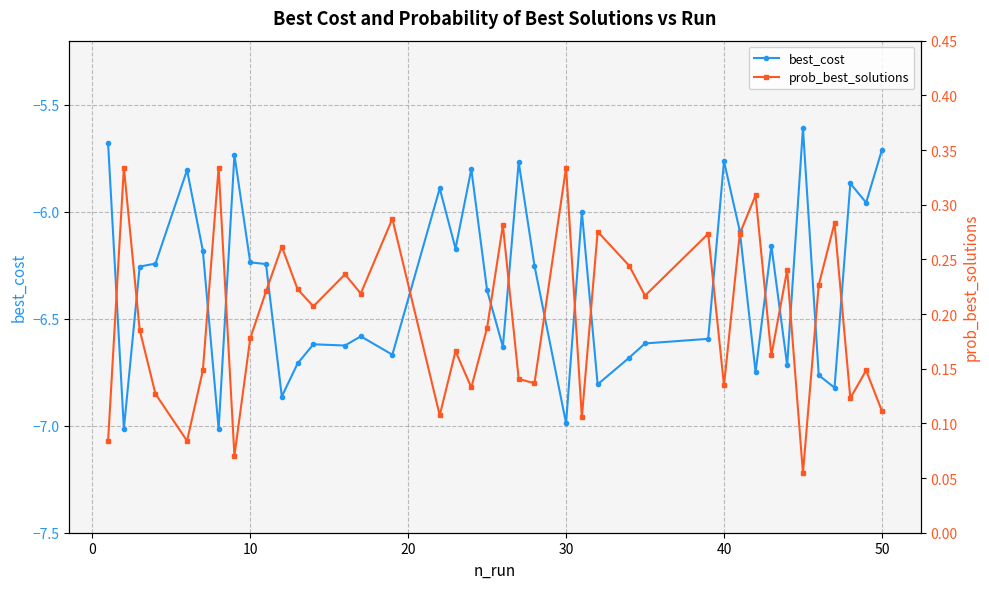

True or false: best_cost has more than 1 points higher than both neighbors.

True